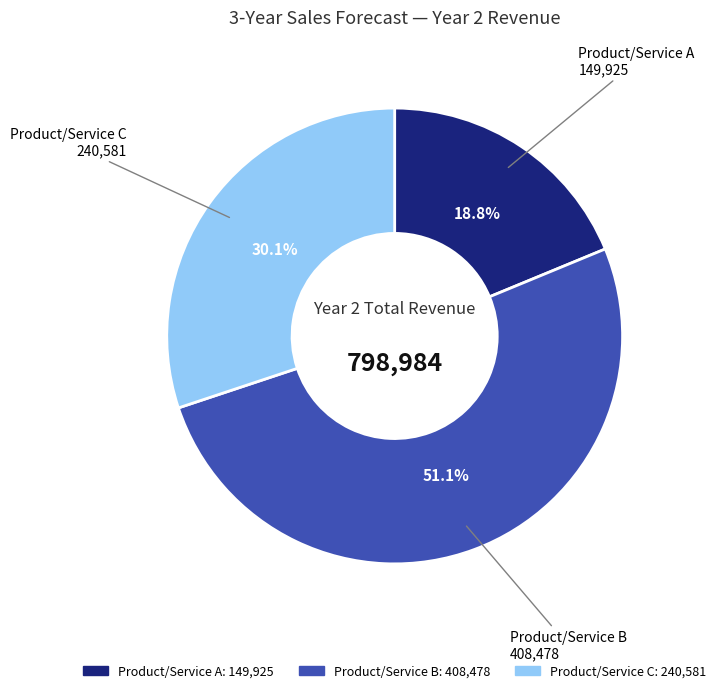

Between Product/Service A and Product/Service B, which is larger?

Product/Service B